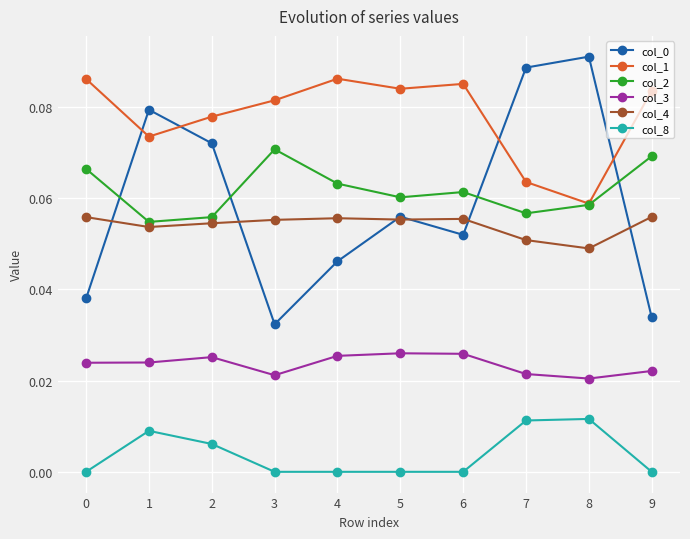

True or false: col_1 and col_4 cross at least once.

False